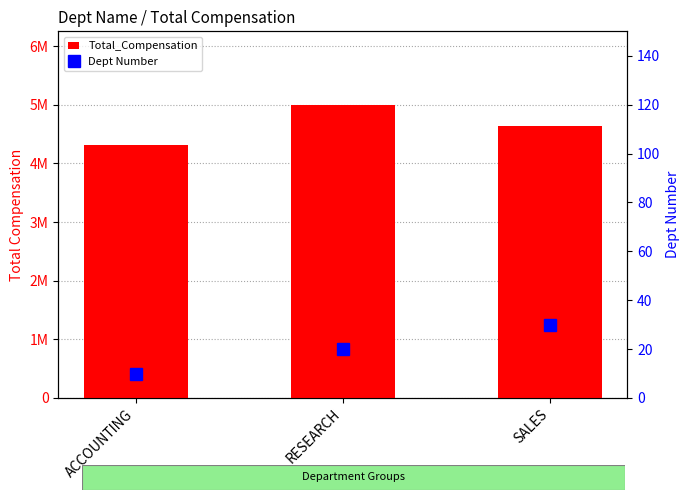

What is the total value across all series at ACCOUNTING?

4311960